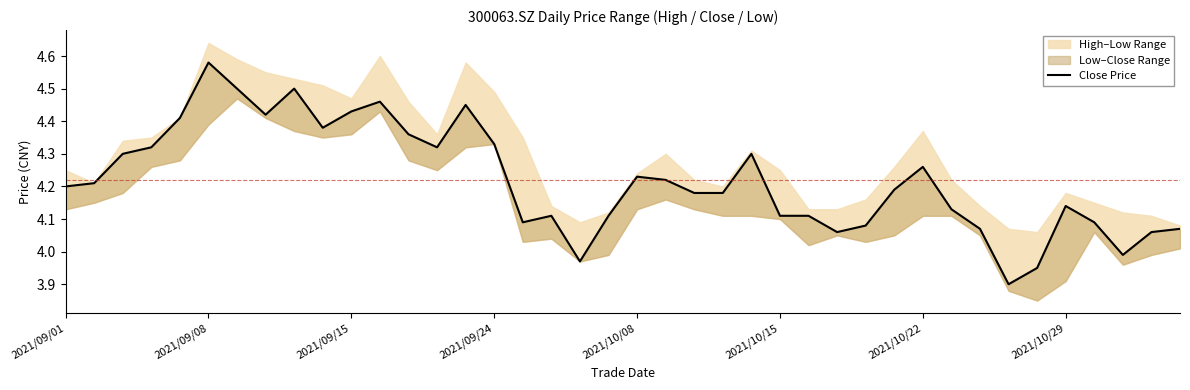

The chart shows a value of 4.1 at 36. True or false?

True